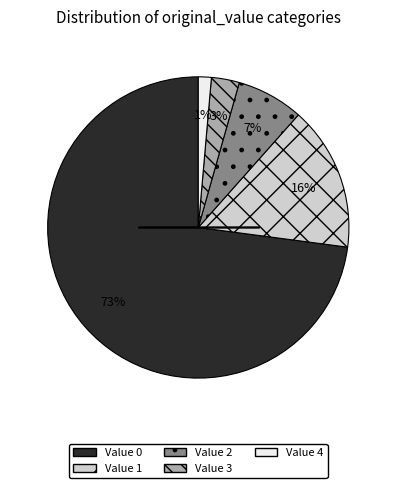

How many slices are in this pie chart?

5